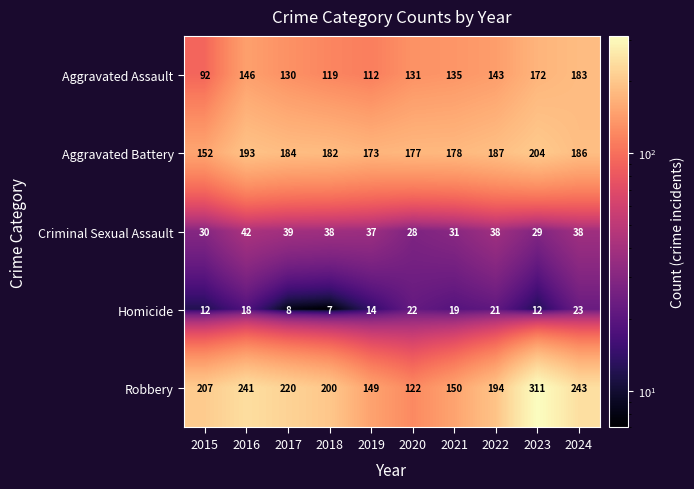

At which category is the sum across all series the highest?

2023